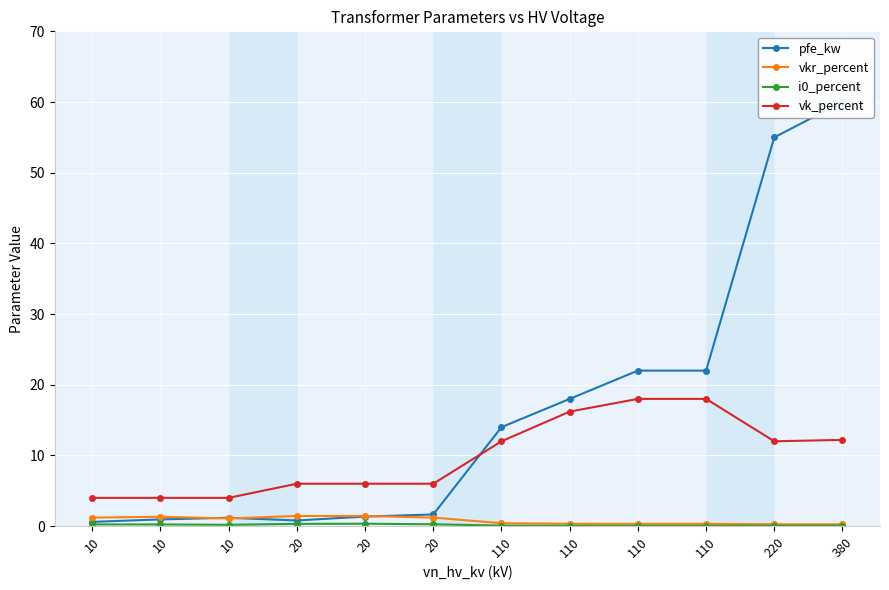

True or false: vkr_percent and vk_percent cross at least once.

False